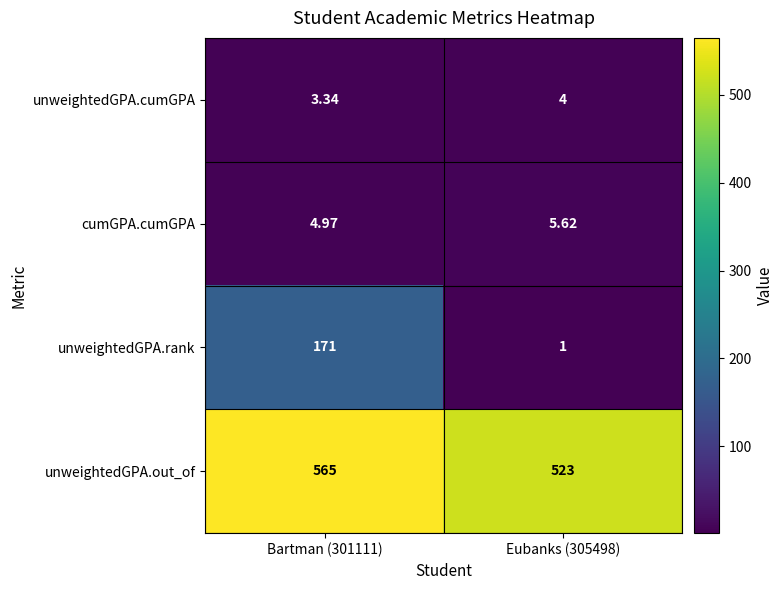

Between Bartman (301111) and Eubanks (305498), which series saw the biggest shift?

unweightedGPA.rank